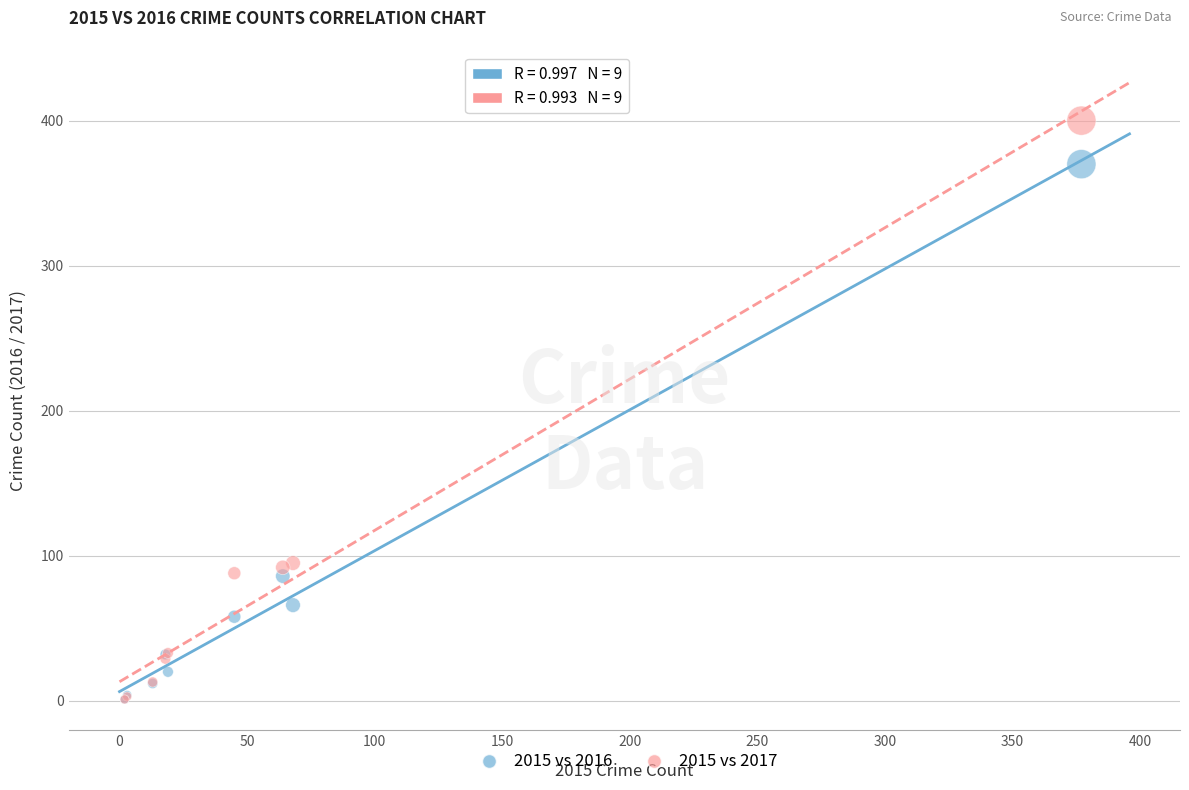

Which series contains the highest Y value?

2015 vs 2017